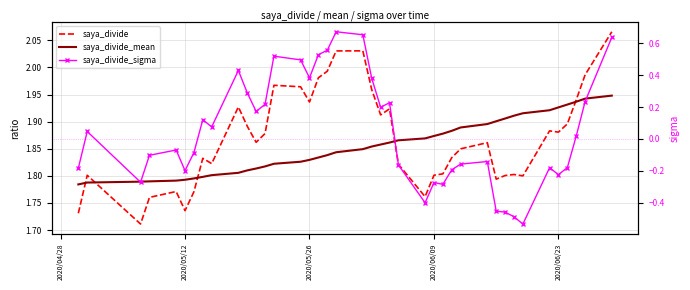

Where is saya_divide_mean nearest to the value 1?

2020/04/28